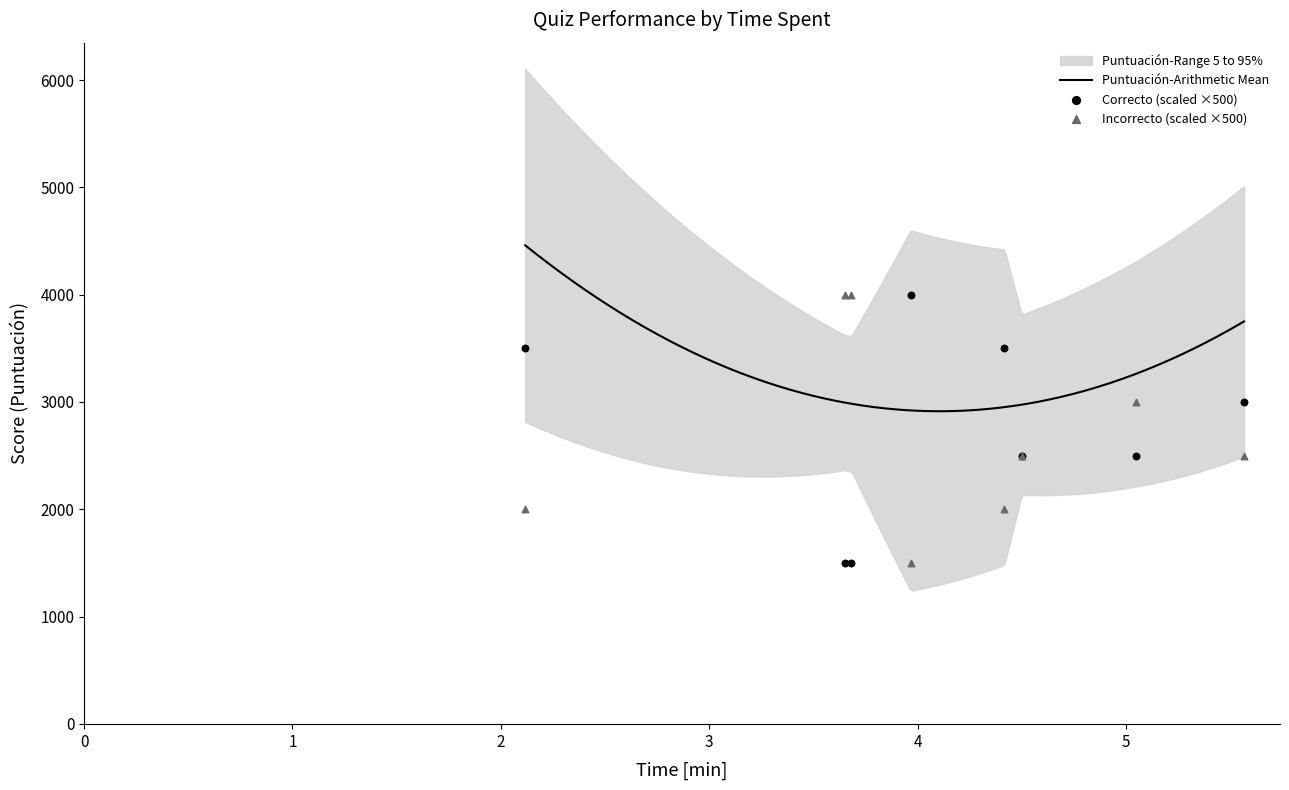

Which series has the widest spread of Y values?

Correcto